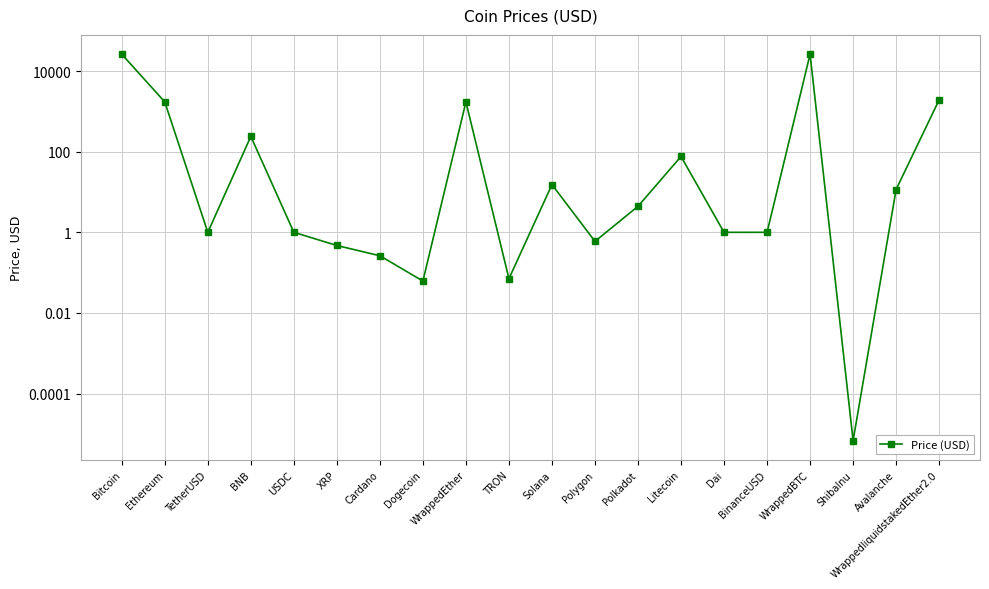

What is the sum of all values?

58230.3